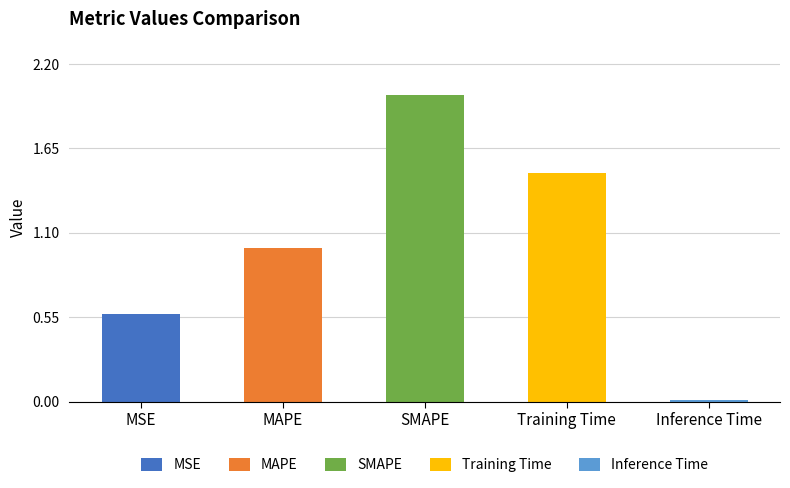

What is the average value?

1.0